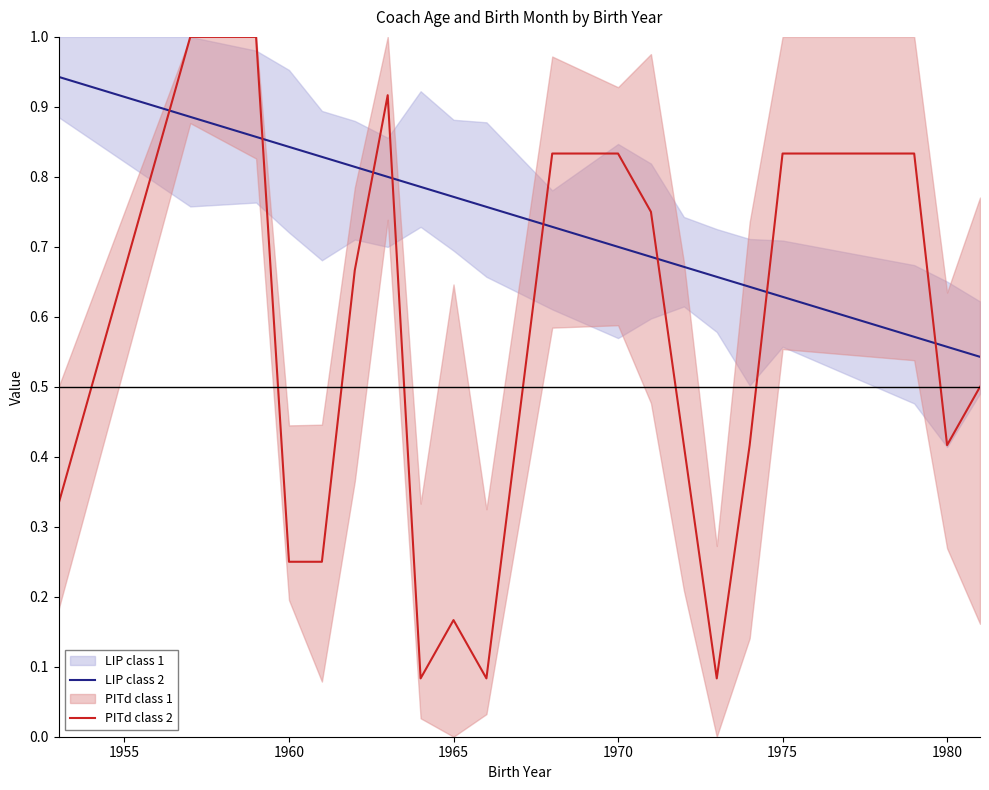

How many lines are shown in the chart?

2